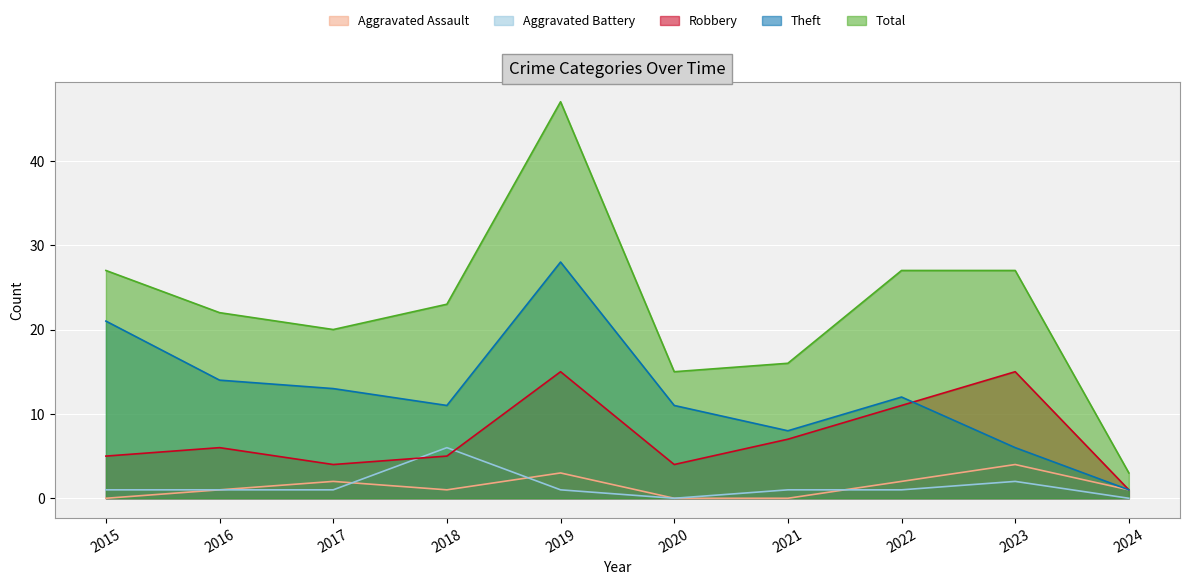

At which label does Total first exceed 23?

2015